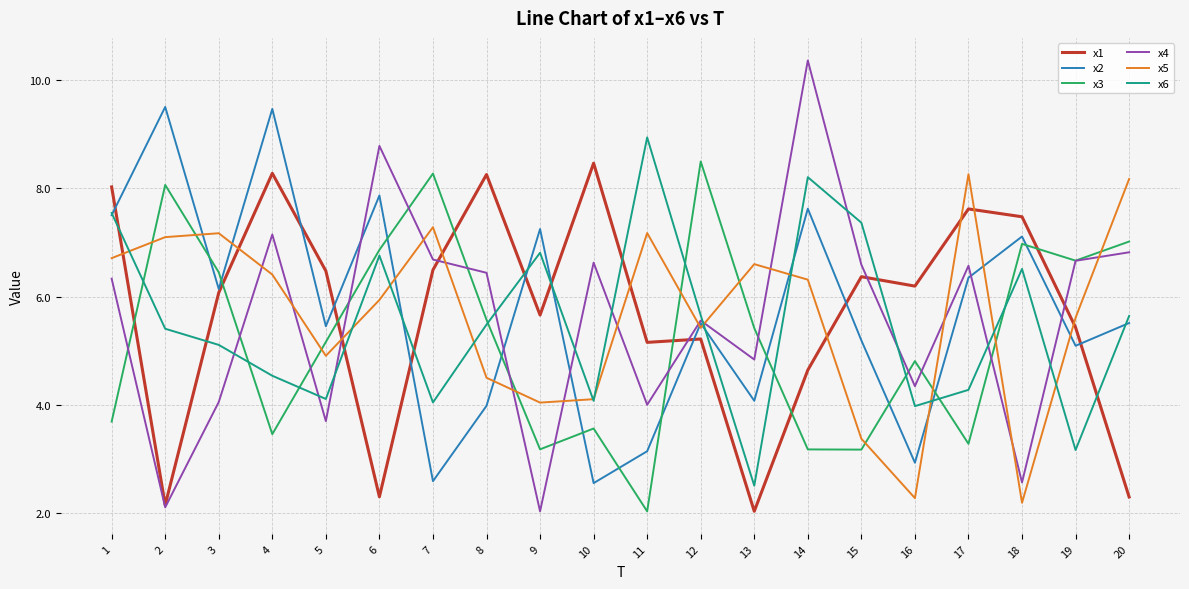

What is the highest value of the x5 series?

8.3